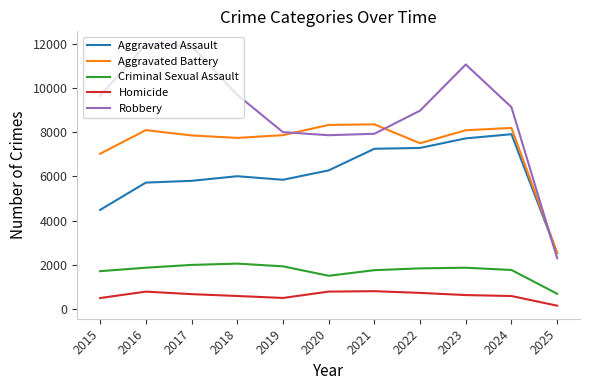

What are all the series names shown in the legend?

Aggravated Assault, Aggravated Battery, Criminal Sexual Assault, Homicide, Robbery